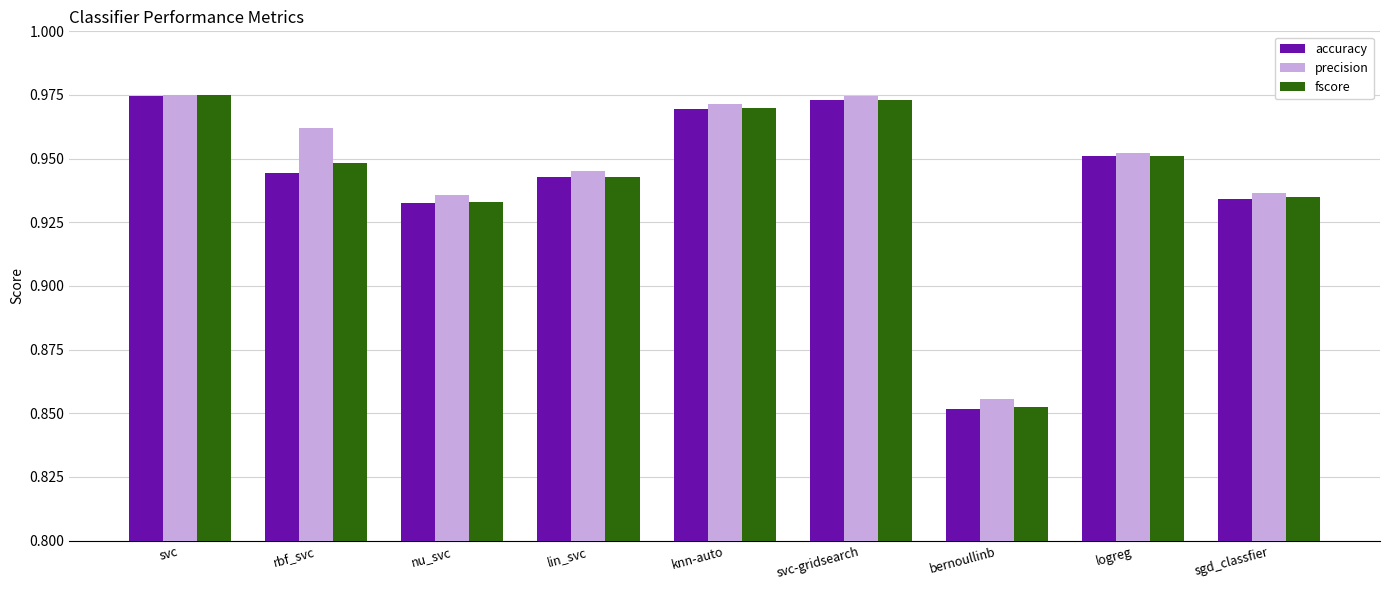

At how many categories does at least one series exceed 0?

9